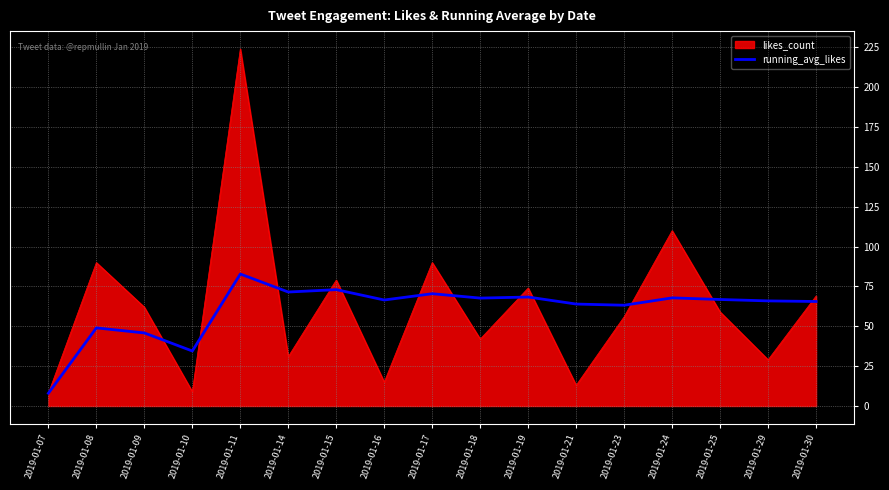

Rank the series by their maximum value, from lowest to highest.

running_avg_likes, likes_count